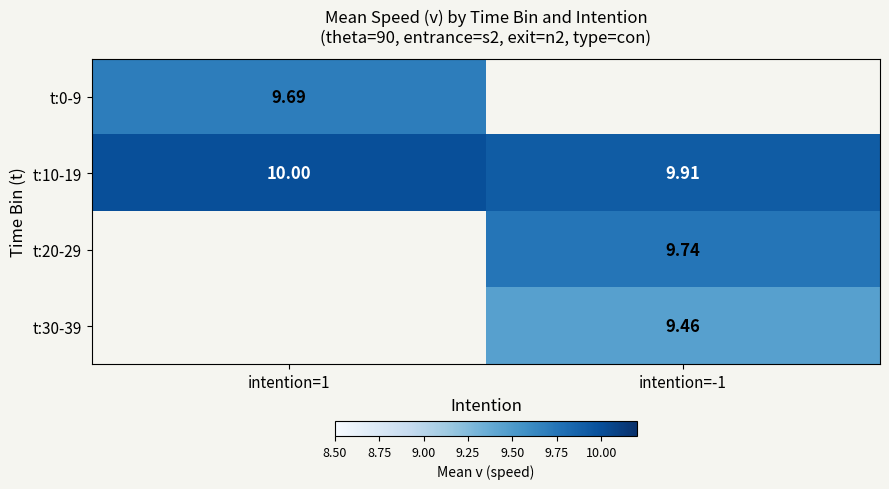

Is the value of t:0-9 at intention=1 greater than the value of t:30-39 at intention=-1?

Yes